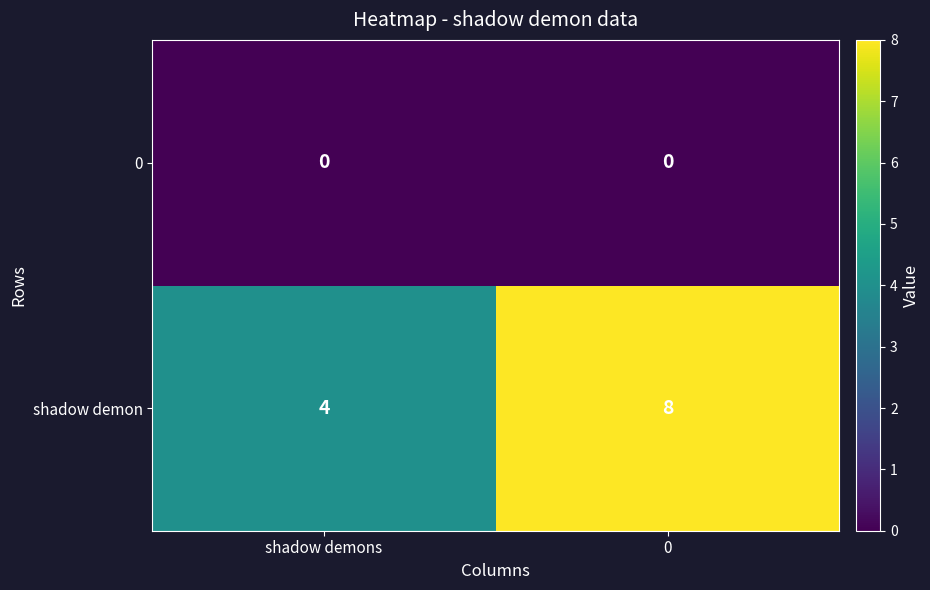

What is the spread (max minus min) of values at shadow demons?

4